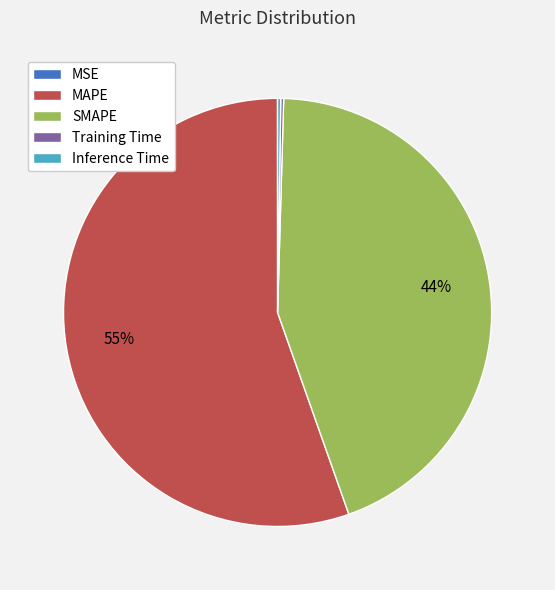

To the nearest percent, what portion does SMAPE represent?

44%